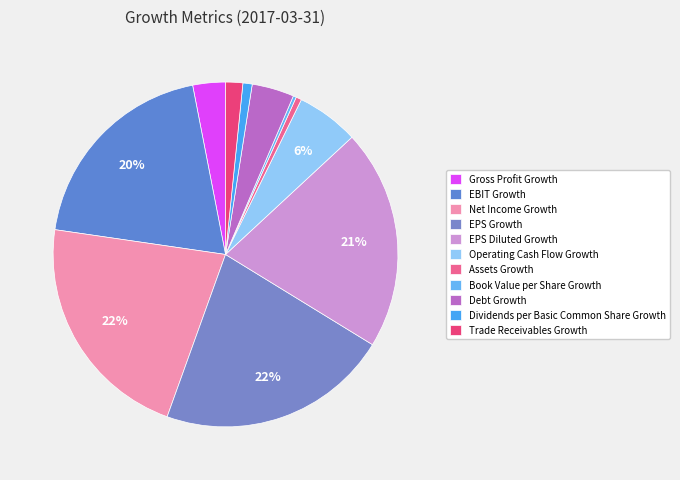

How many slices are in this pie chart?

11